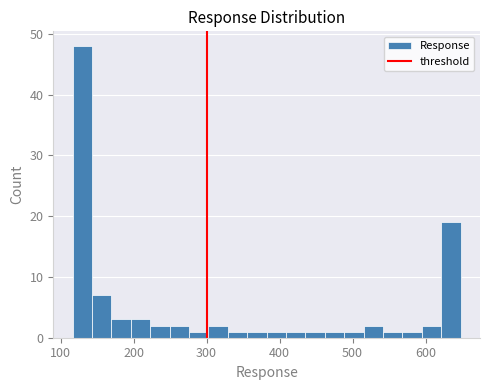

Read against the x-axis, roughly where is the centre of the tallest bar?

130